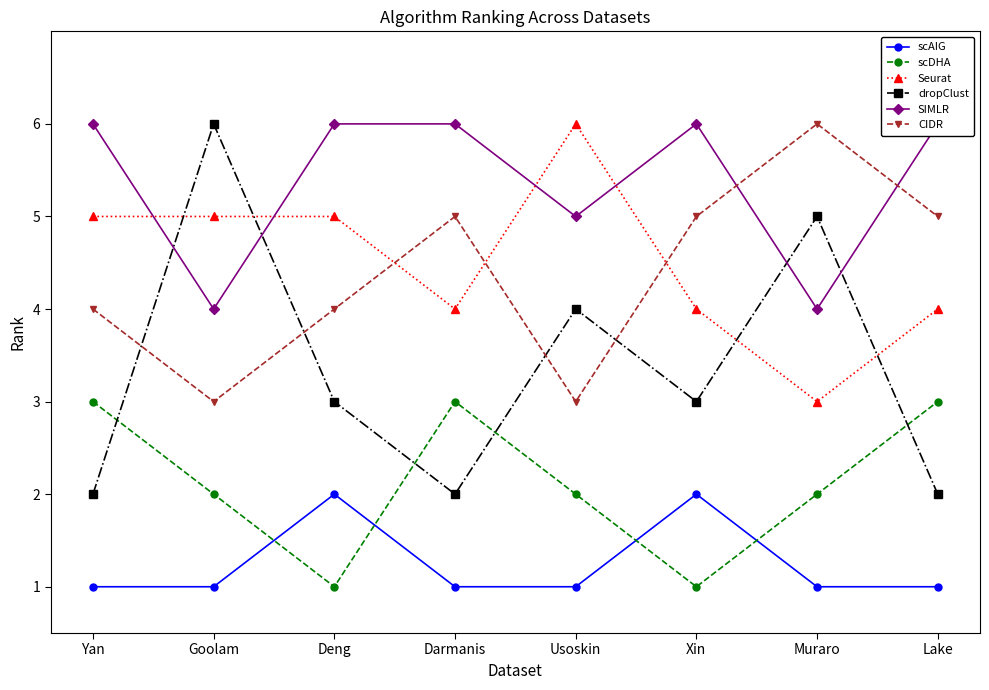

Reading left to right, extract all data points from this chart.

scAIG: Yan=1	Goolam=1	Deng=2	Darmanis=1	Usoskin=1	Xin=2	Muraro=1	Lake=1
scDHA: Yan=3	Goolam=2	Deng=1	Darmanis=3	Usoskin=2	Xin=1	Muraro=2	Lake=3
Seurat: Yan=5	Goolam=5	Deng=5	Darmanis=4	Usoskin=6	Xin=4	Muraro=3	Lake=4
dropClust: Yan=2	Goolam=6	Deng=3	Darmanis=2	Usoskin=4	Xin=3	Muraro=5	Lake=2
SIMLR: Yan=6	Goolam=4	Deng=6	Darmanis=6	Usoskin=5	Xin=6	Muraro=4	Lake=6
CIDR: Yan=4	Goolam=3	Deng=4	Darmanis=5	Usoskin=3	Xin=5	Muraro=6	Lake=5